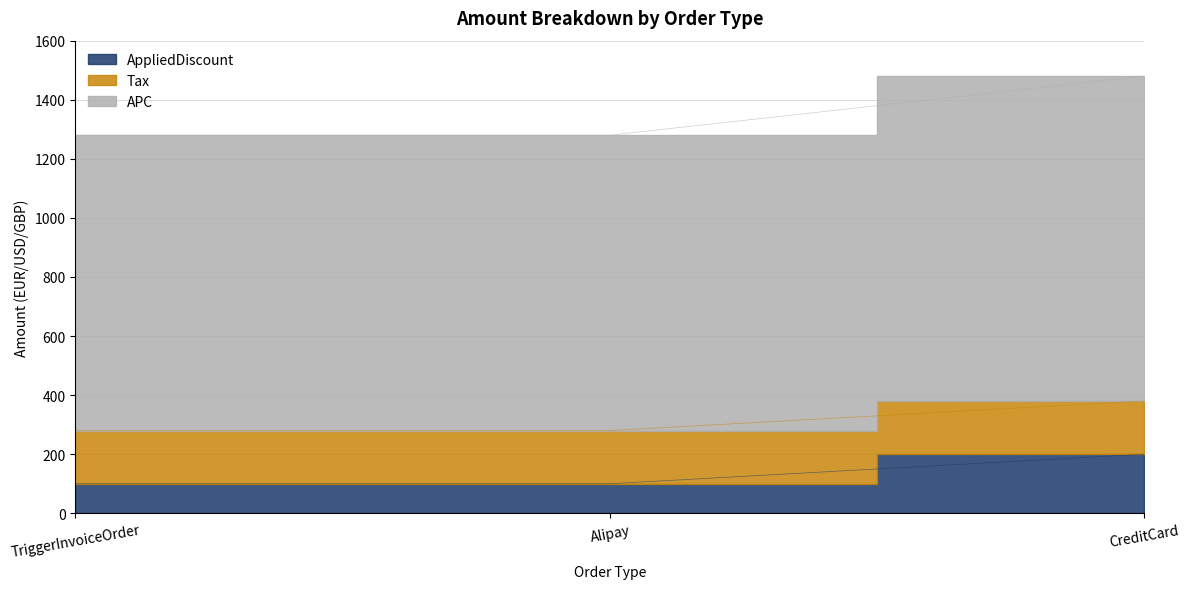

How many data points in AppliedDiscount are above 100?

1